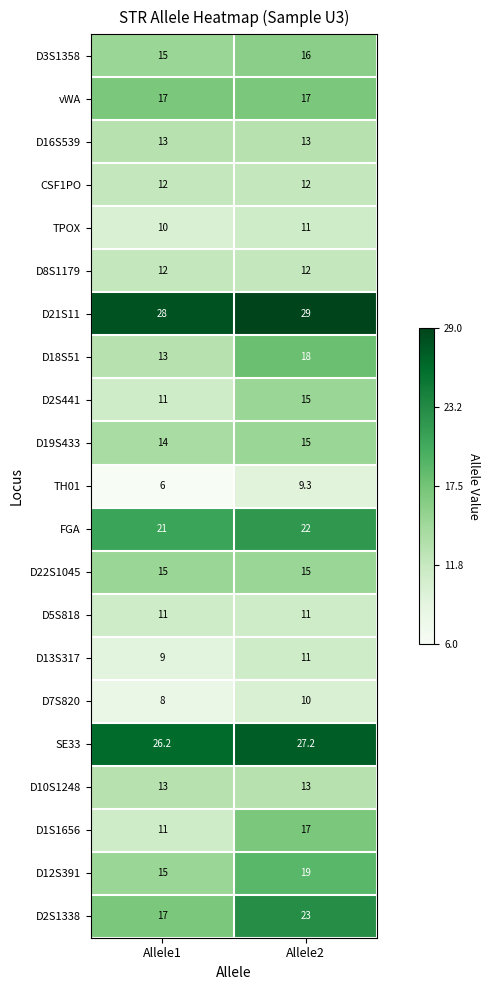

What is the sum of the D10S1248 values at Allele2 and Allele1?

26.0